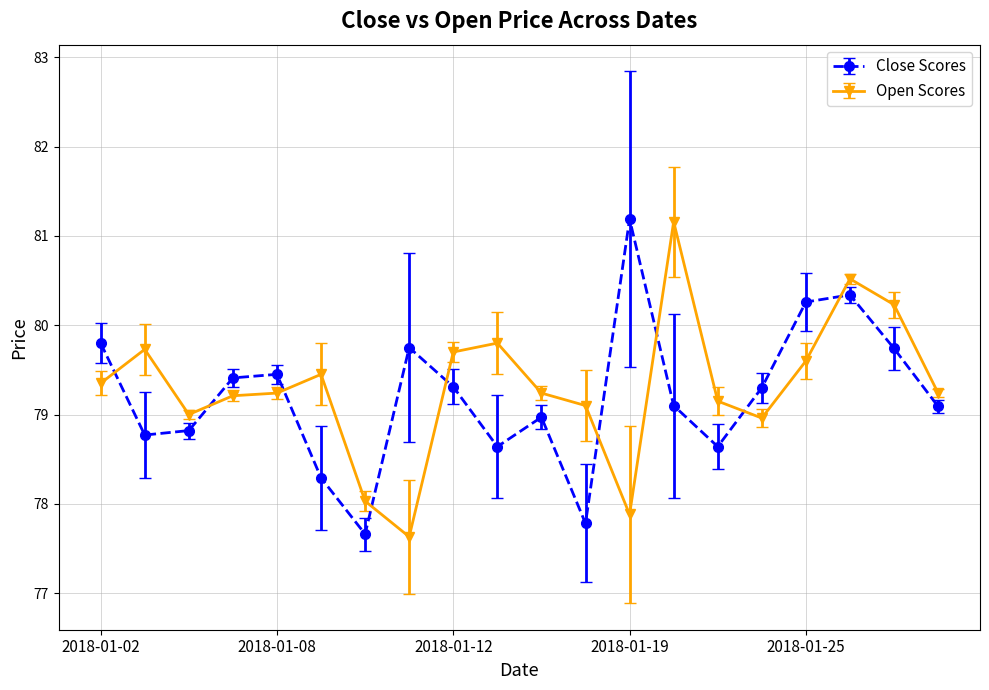

In Close Scores, how many points are lower than both neighbors (excluding endpoints)?

5